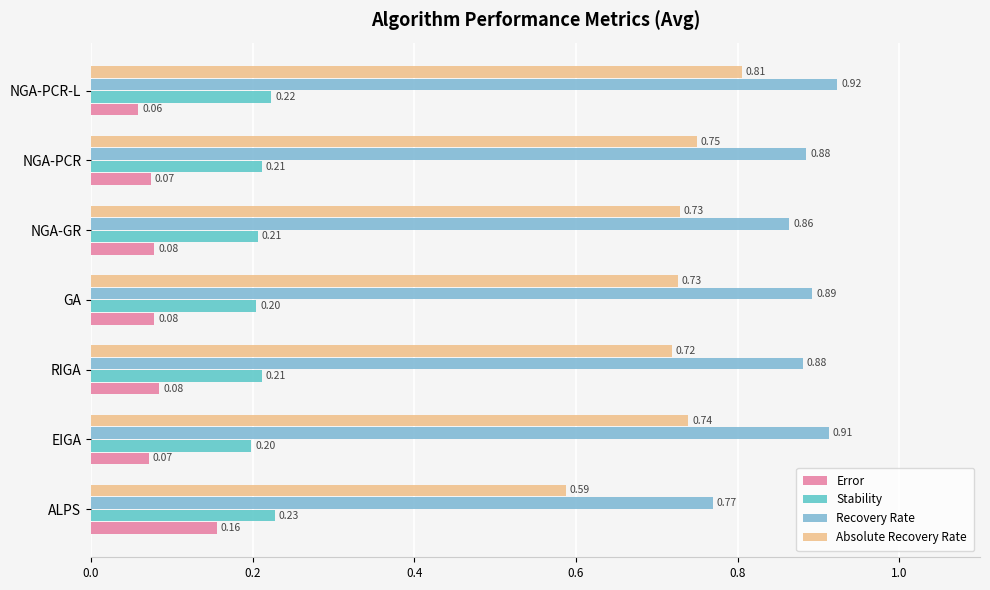

At how many categories does at least one series exceed 0?

7